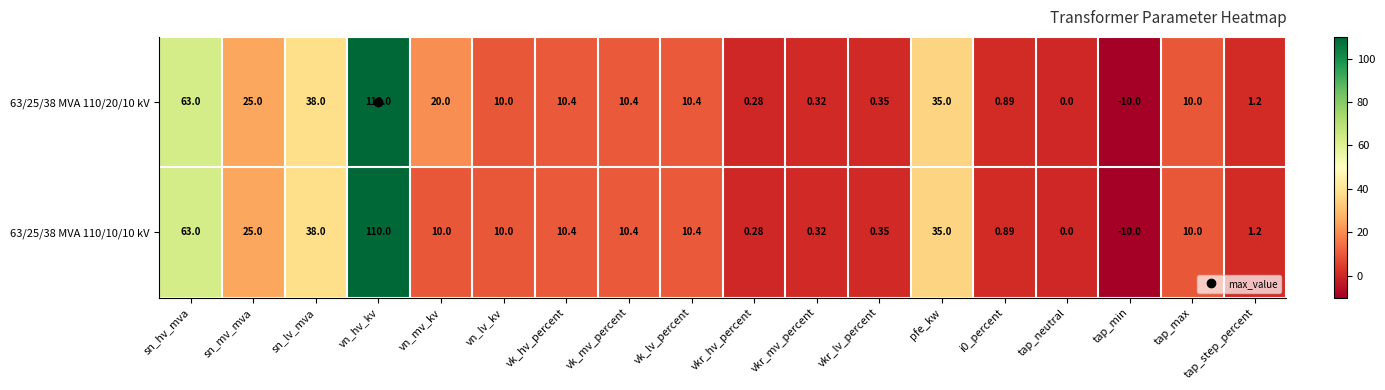

Which category has the lowest value across all series?

tap_min